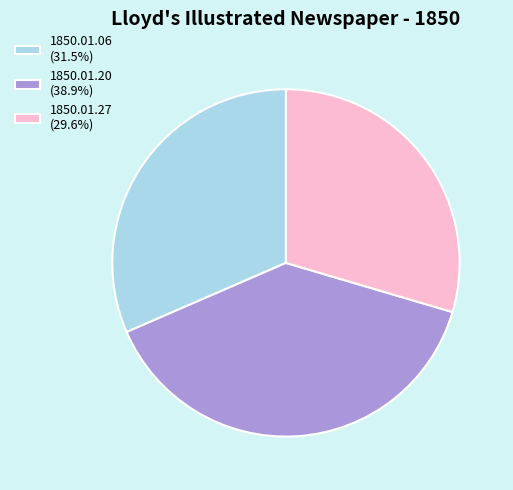

Is the sum of 1850.01.27 (29.6%) and 1850.01.06 (31.5%) greater than half?

Yes